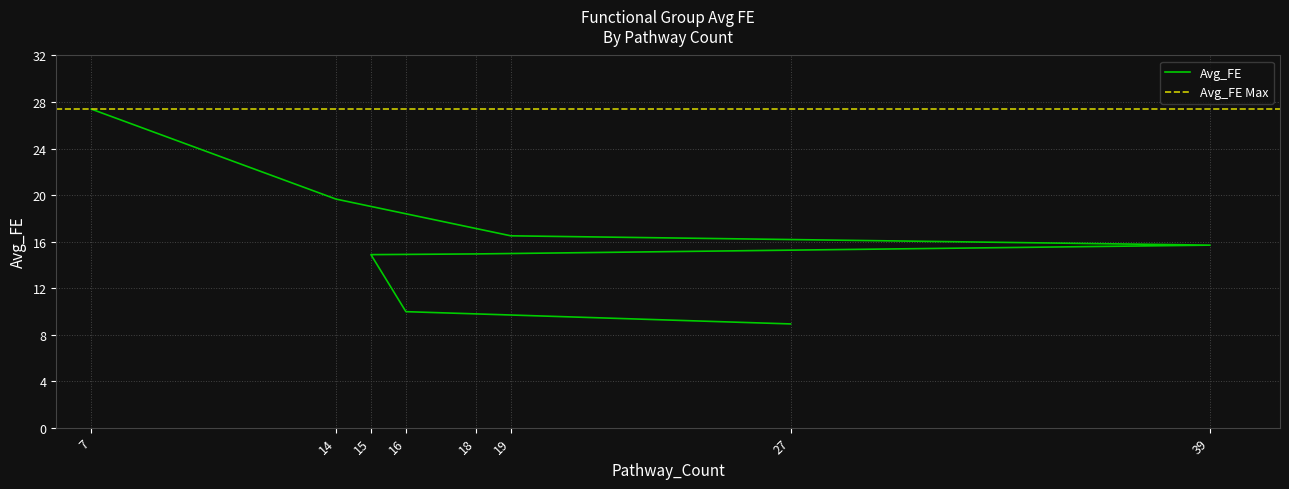

True or false: the data has more than 0 interior local peaks.

False